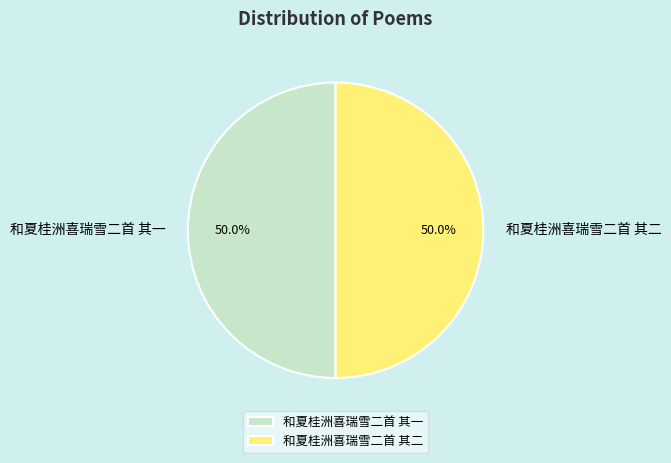

Approximately how many times larger is the value at 和夏桂洲喜瑞雪二首 其一 compared to 和夏桂洲喜瑞雪二首 其二?

1.0